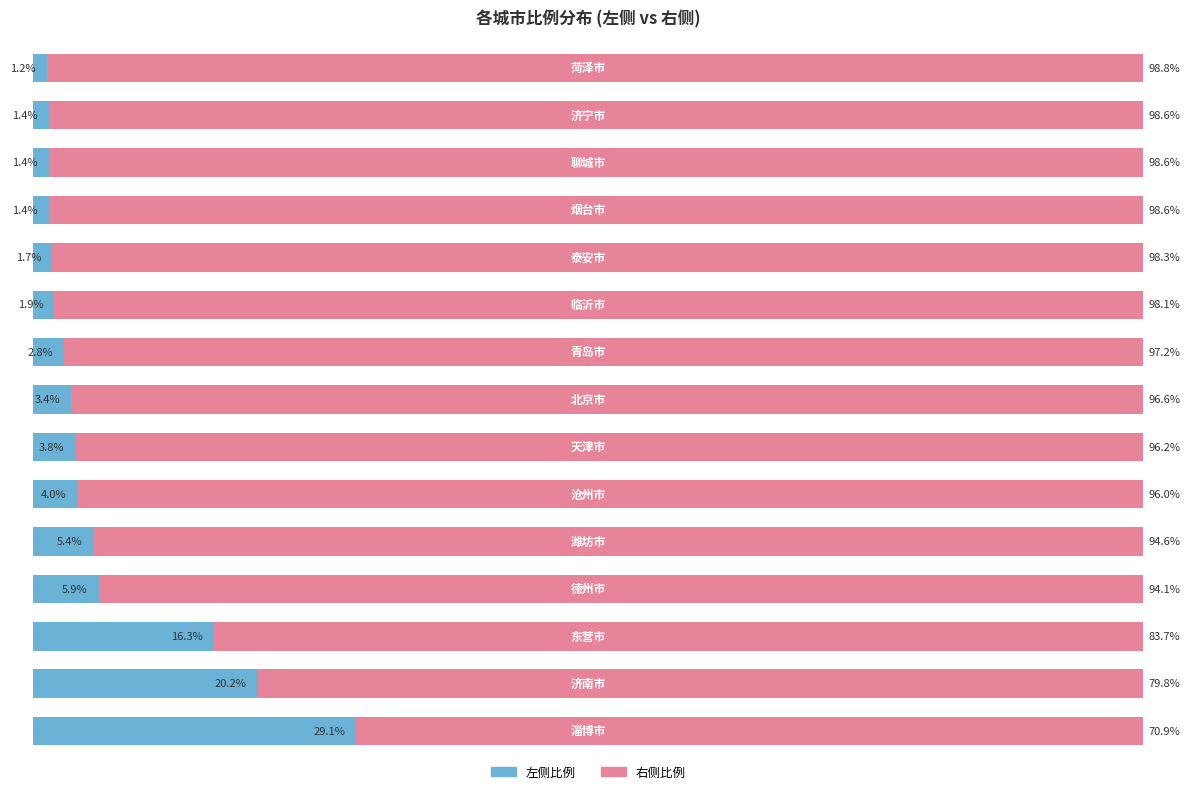

What are all the series names shown in the legend?

左侧比例, 右侧比例